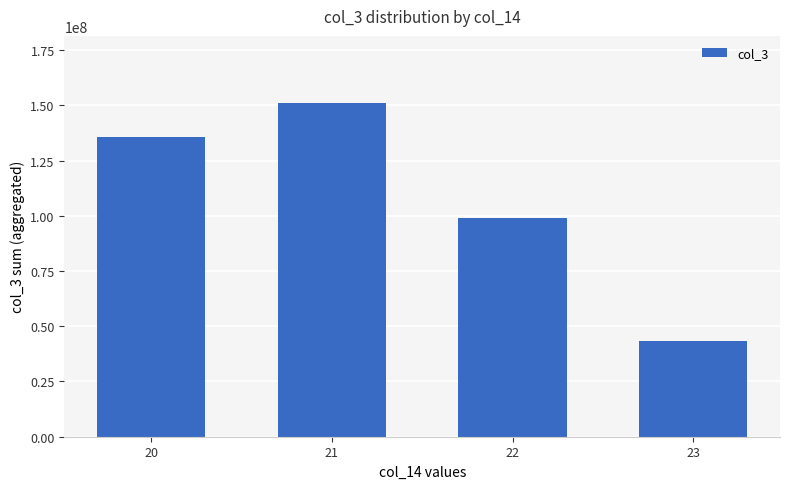

What is the smallest value displayed?

43505490